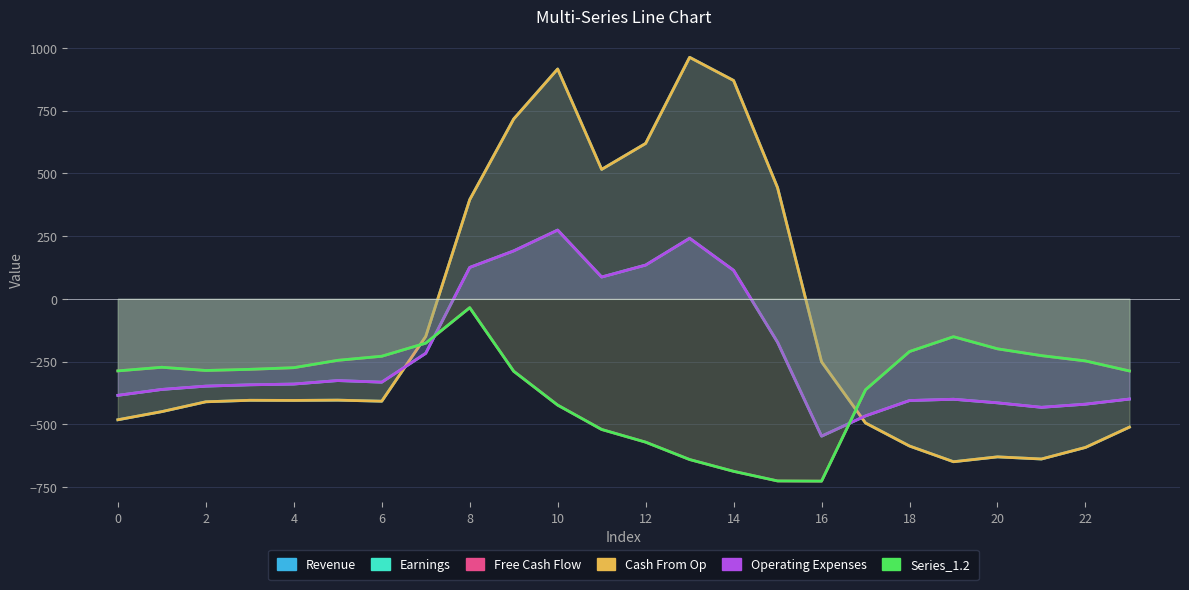

Which series has the largest total across all categories?

Revenue